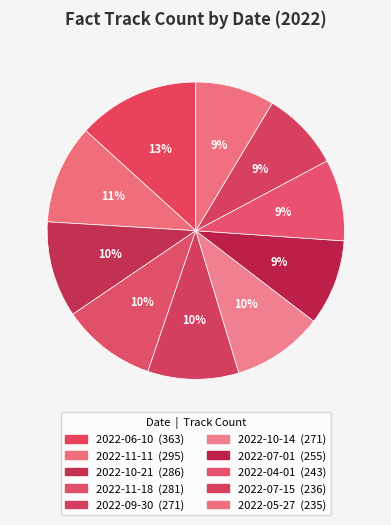

Count the number of slices in the pie.

10